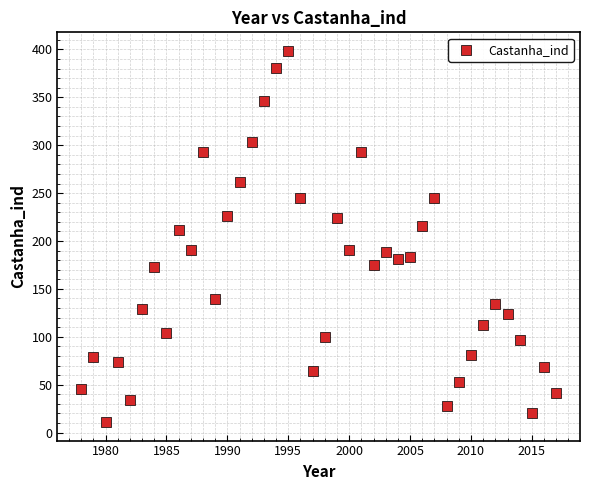

What is the range of X values (max minus min)?

39.0